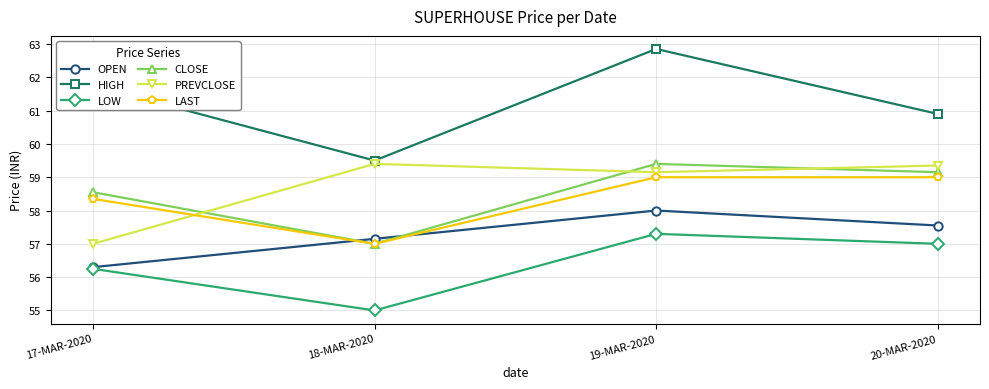

Does the chart have visible grid lines?

Yes